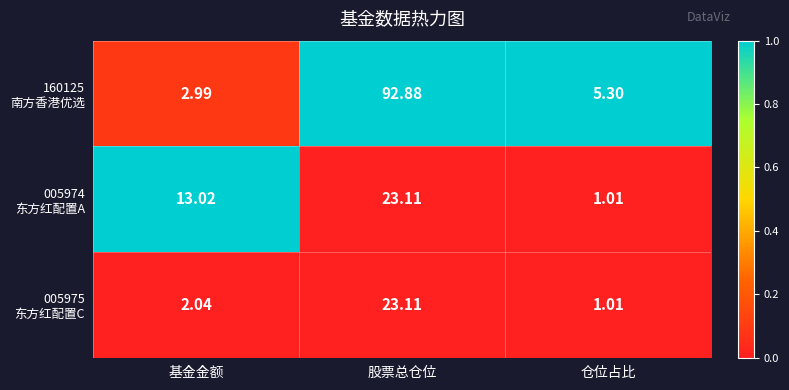

At which category does the chart reach its minimum across all series?

仓位占比